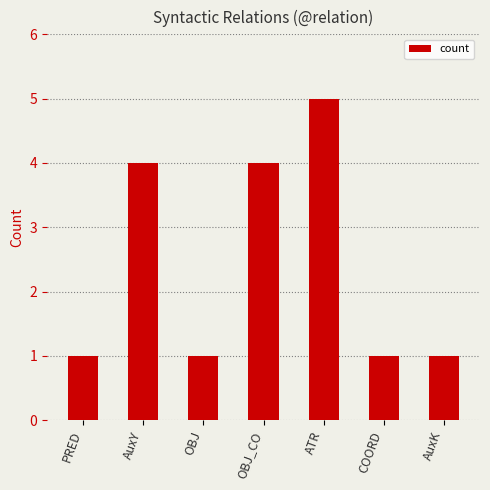

What is the change in value from OBJ to OBJ_CO?

+3